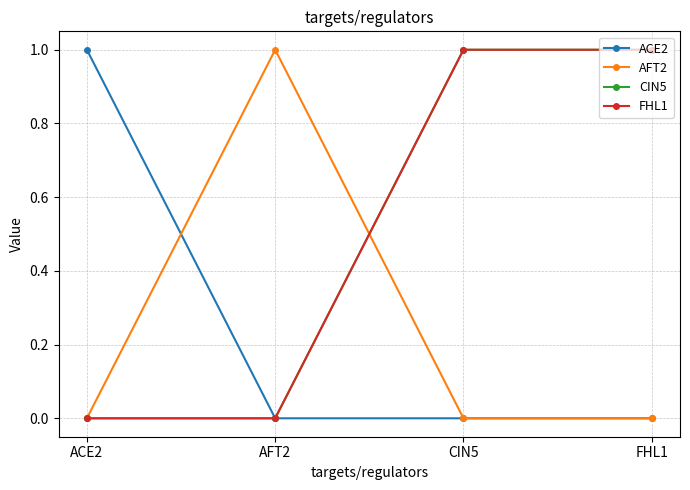

Which series has the largest total across all categories?

CIN5